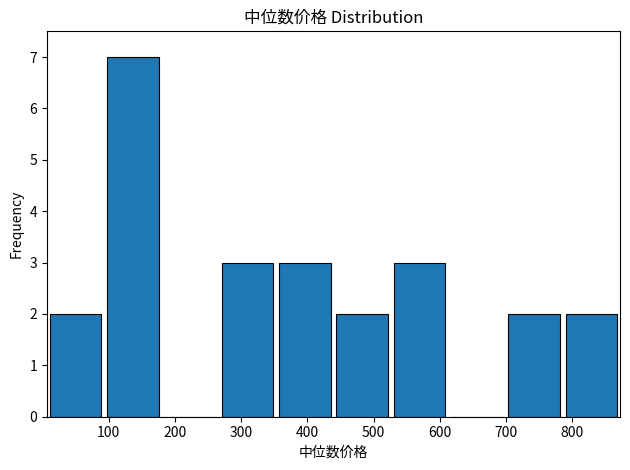

Over which range of the x-axis is the bar tallest?

90 to 180